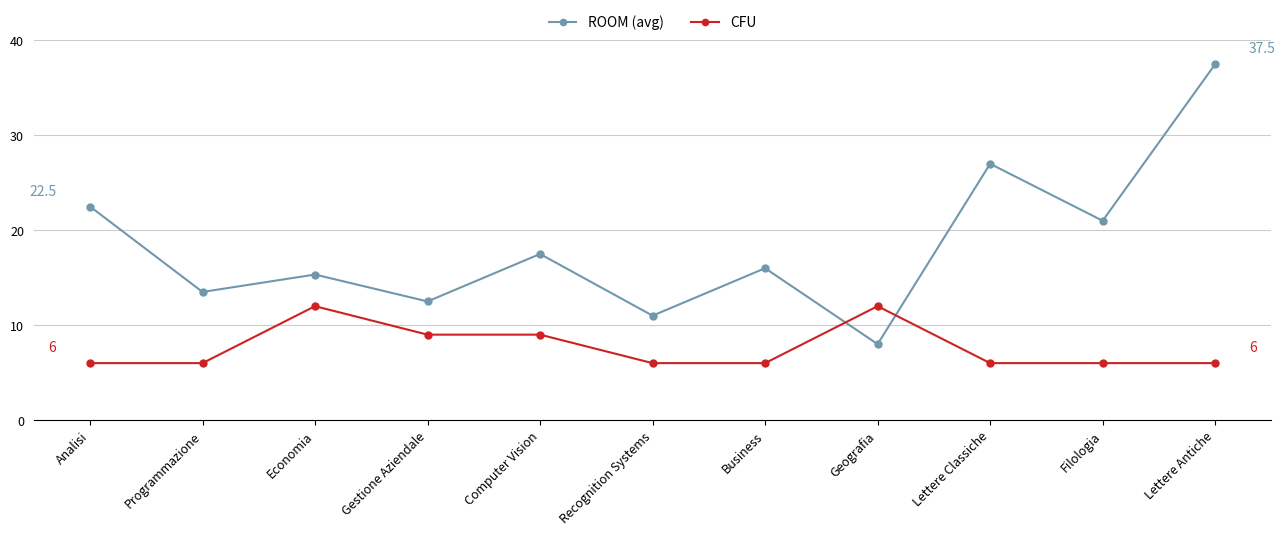

What is the value of the ROOM (avg) point at the 3rd from the left?

15.3